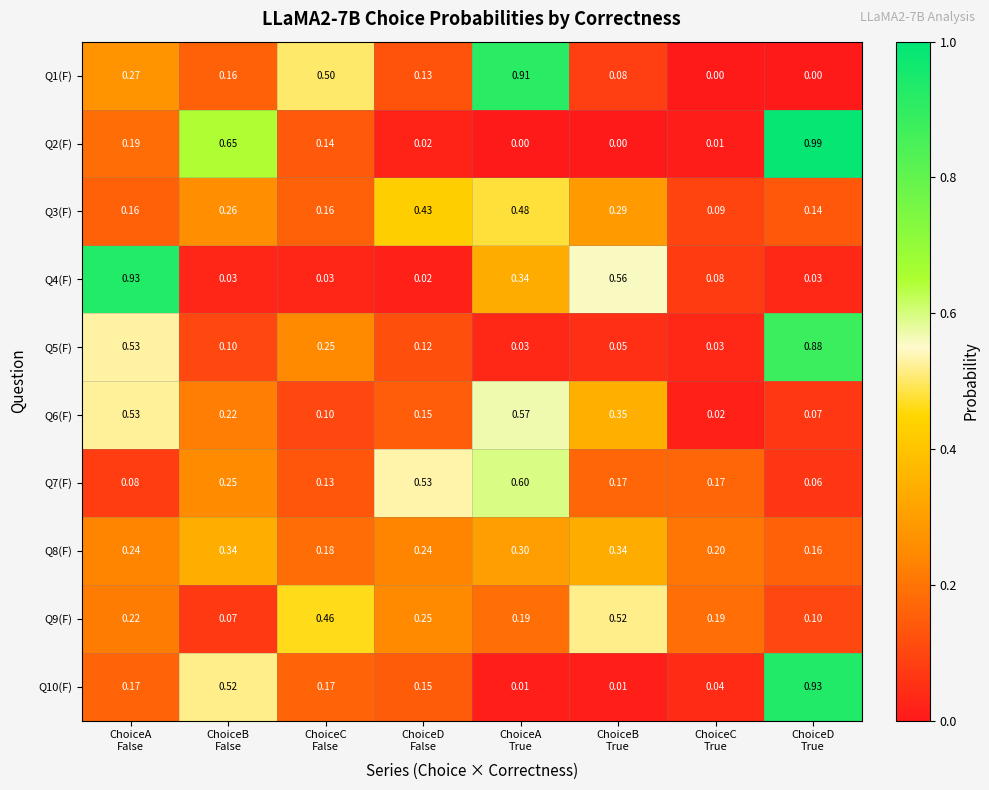

Which series has the largest total across all categories?

Q1(F)